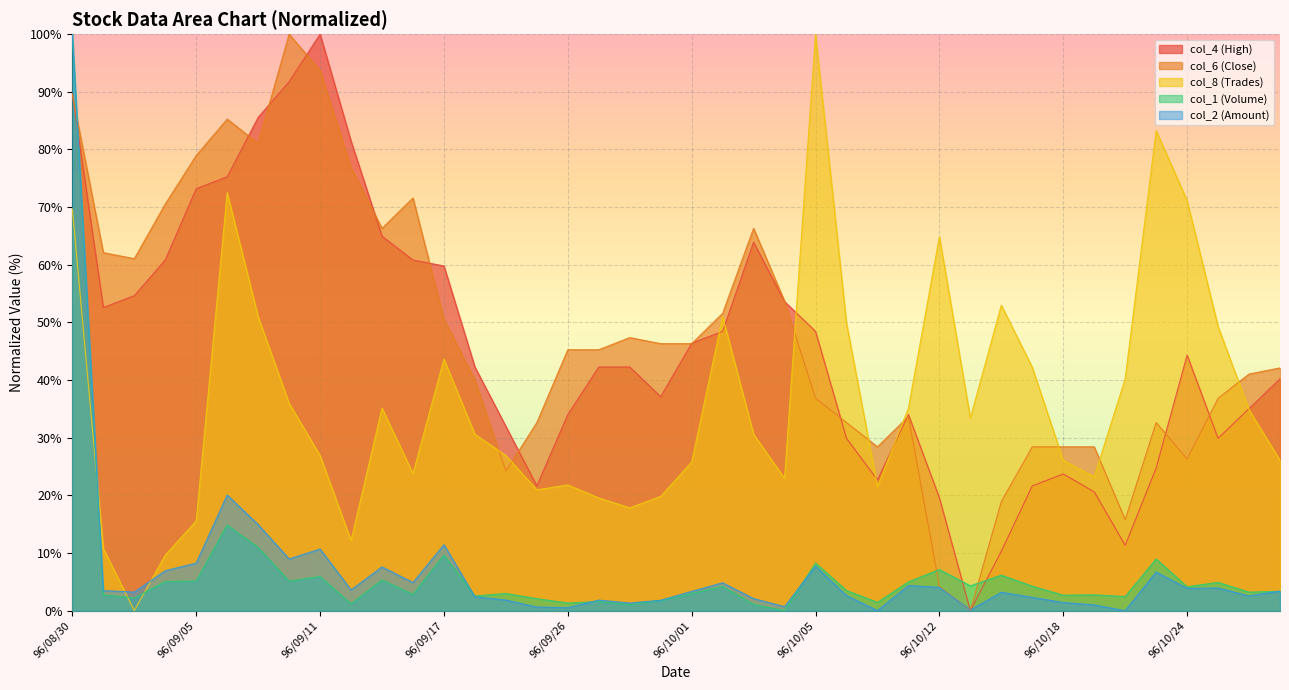

Rank the series by their maximum value, from lowest to highest.

col_2, col_1, col_8, col_4, col_6